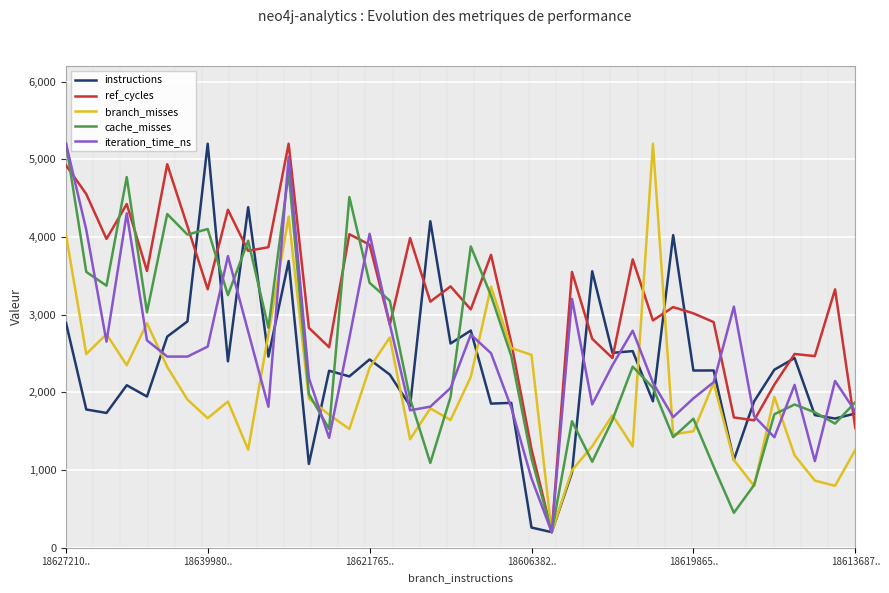

At how many categories does at least one series exceed 4872?

5